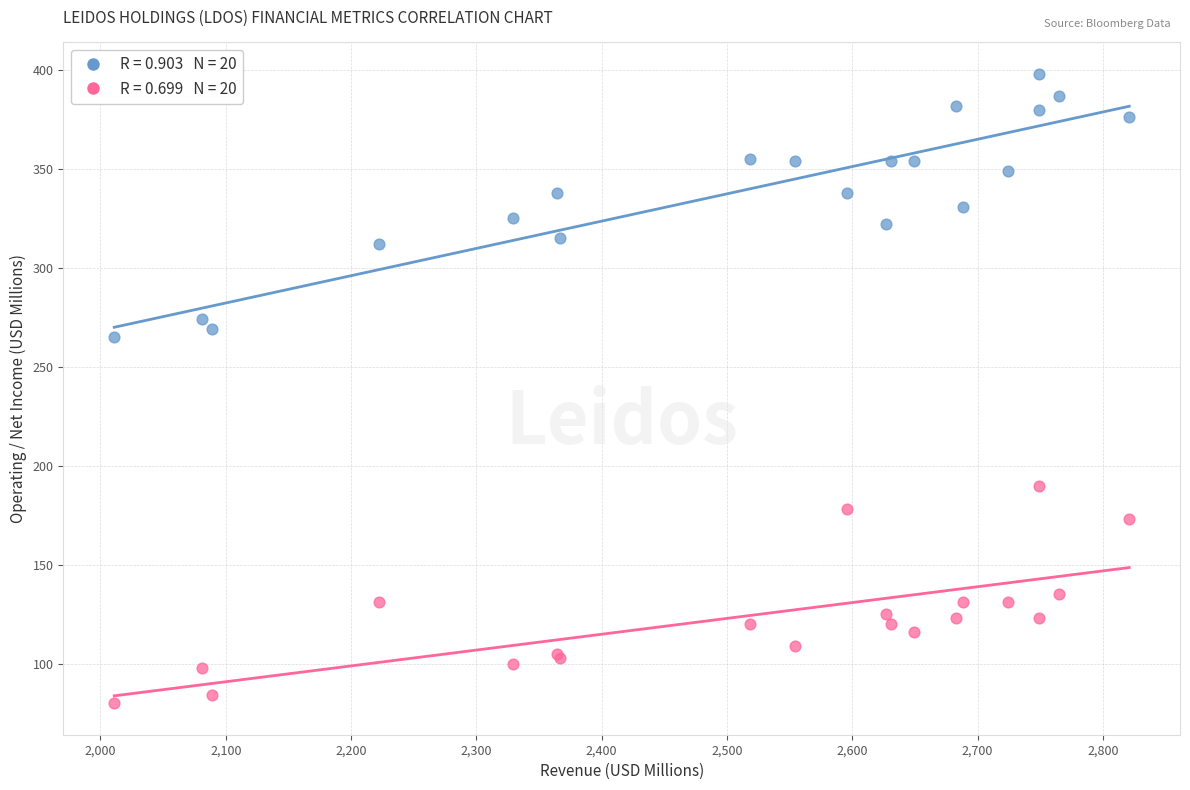

Across all series, what Y value is closest to 239?

265